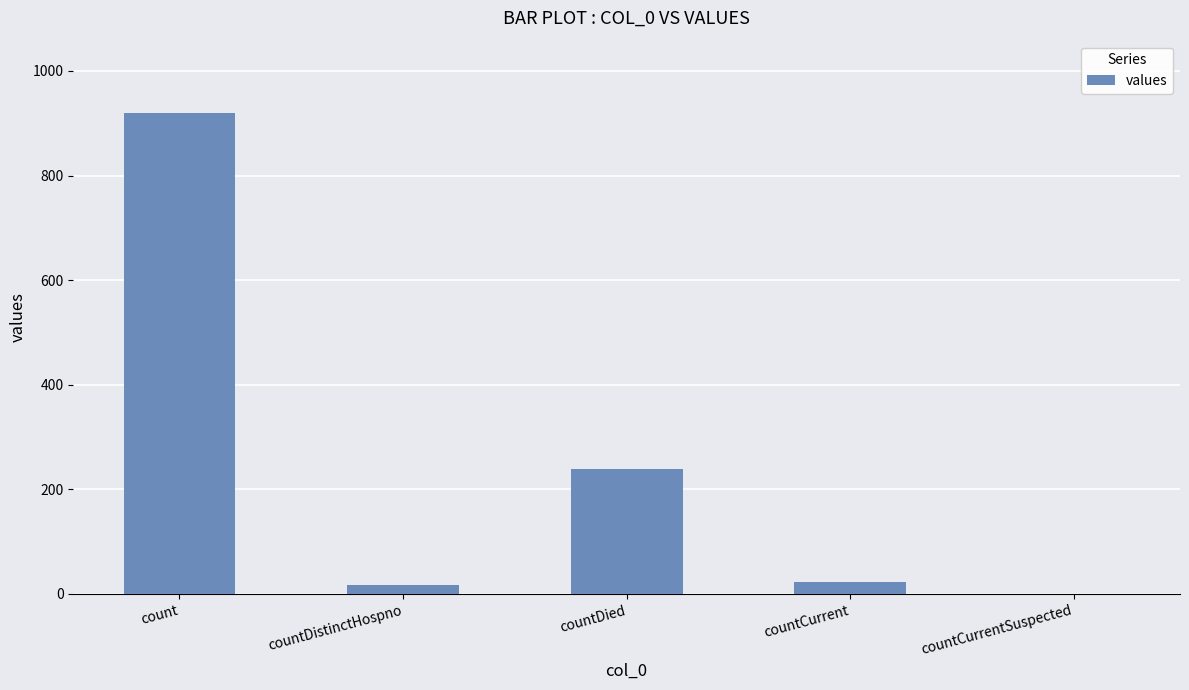

The chart shows a value of 125 at countDied. True or false?

False